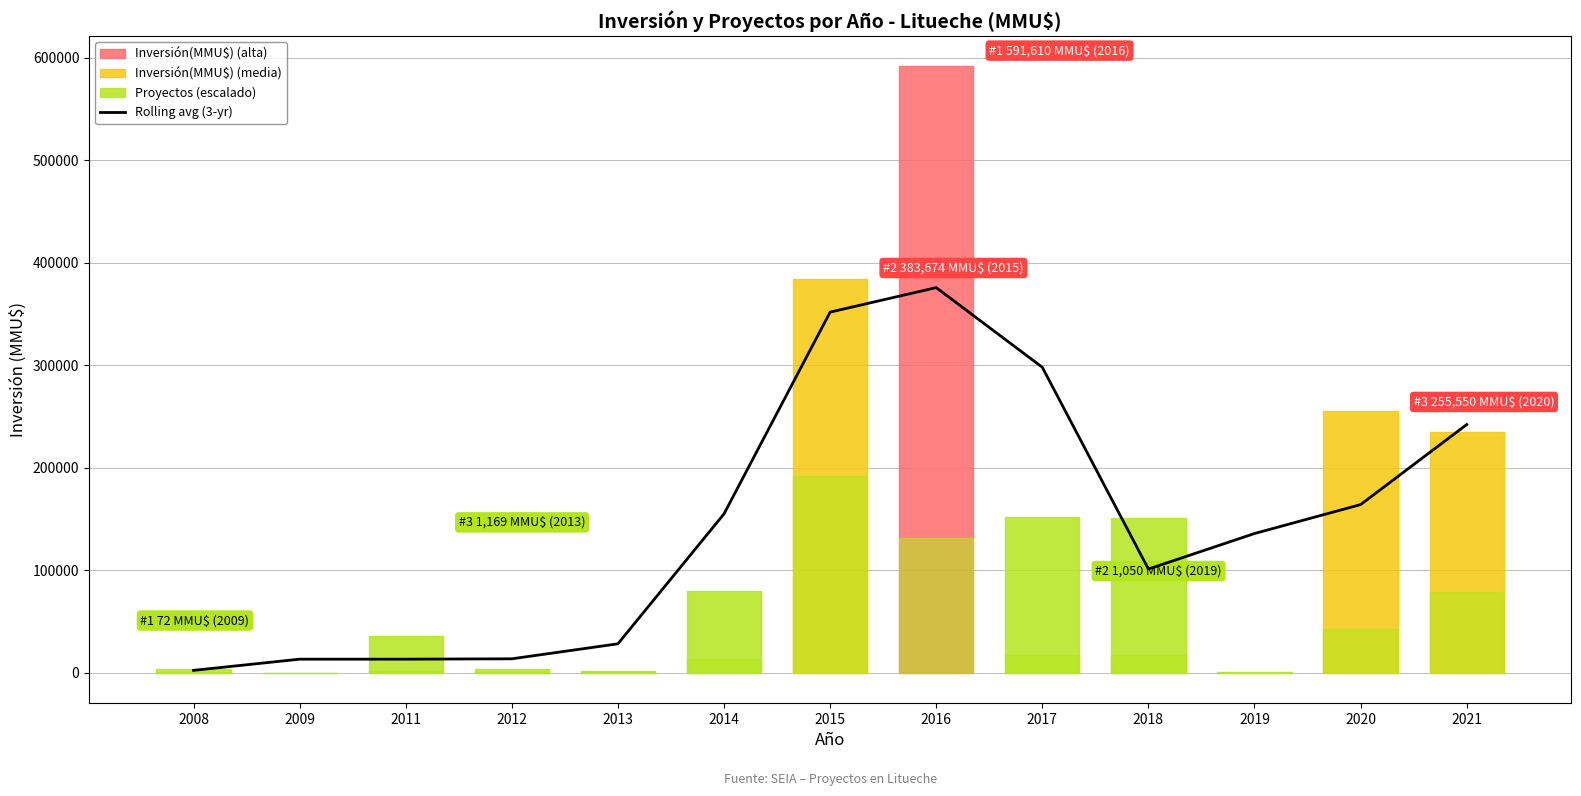

Which label corresponds to the smallest value in the chart?

2008